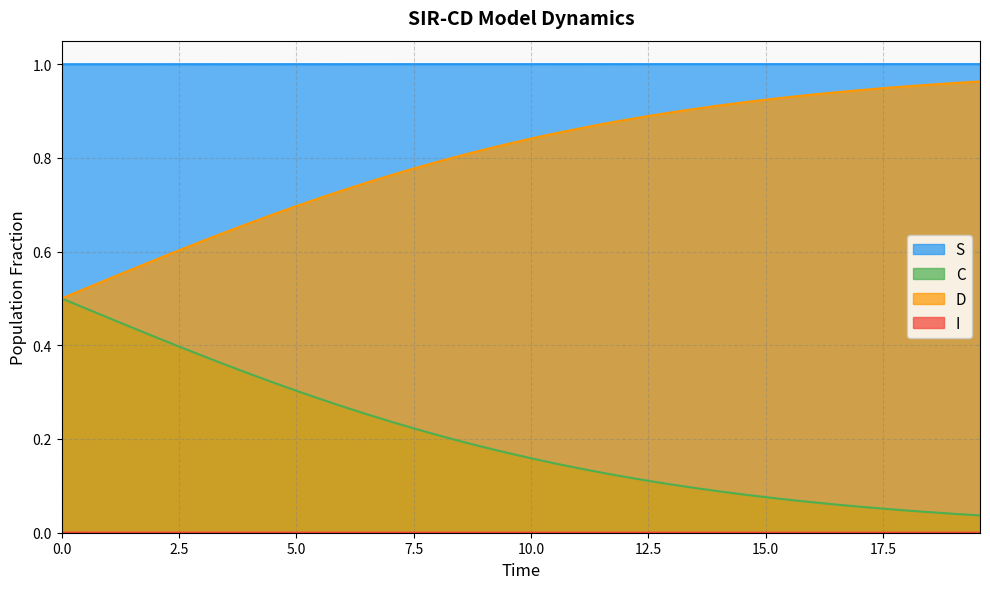

True or false: S and C cross at least once.

False